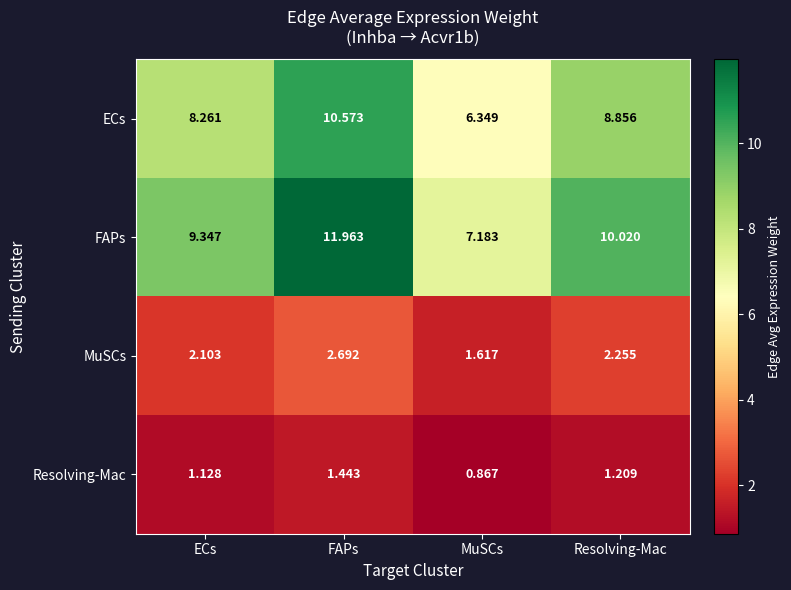

At which category is the sum across all series the highest?

FAPs